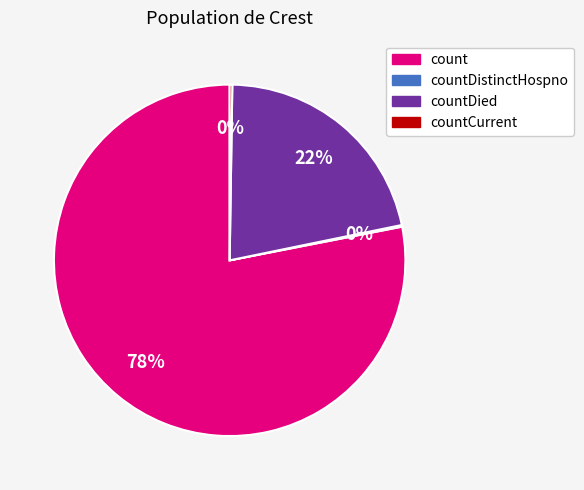

Is there a majority slice in this chart?

Yes